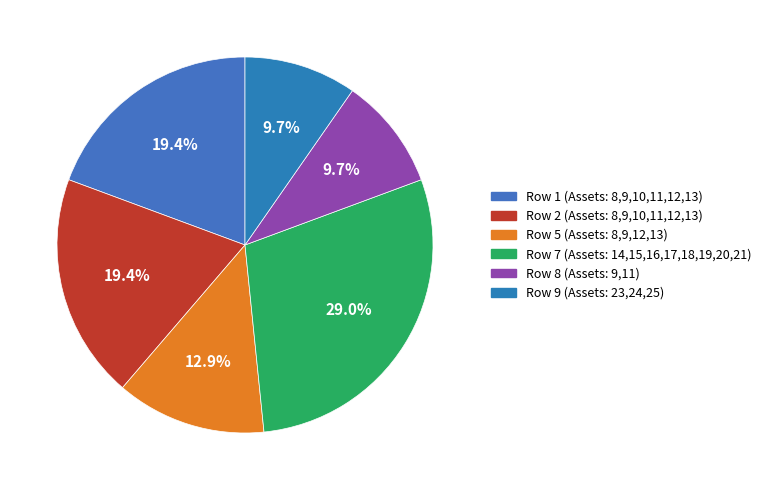

The Row 1 slice represents 11% of the pie. True or false?

False